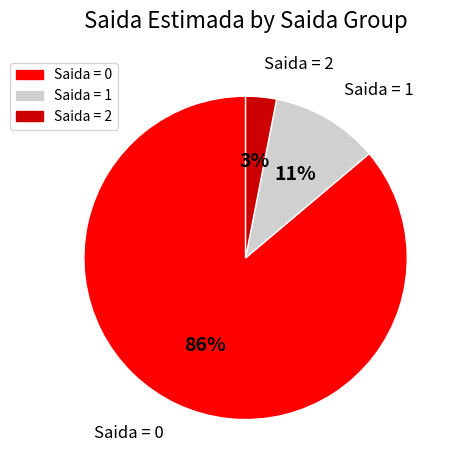

The Saida = 1 slice represents 11% of the pie. True or false?

True